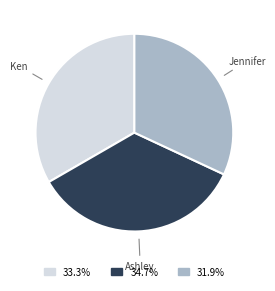

How many slices are in this pie chart?

3